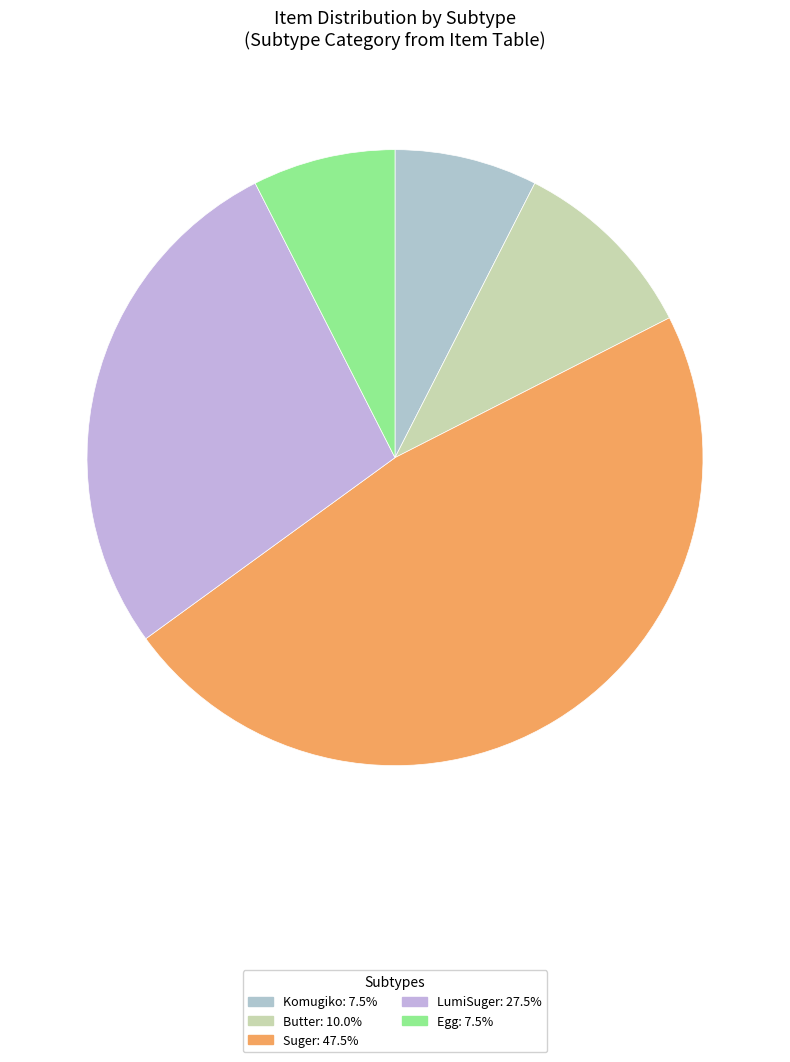

Rank the categories by value from highest to lowest.

Suger, LumiSuger, Butter, Komugiko, Egg